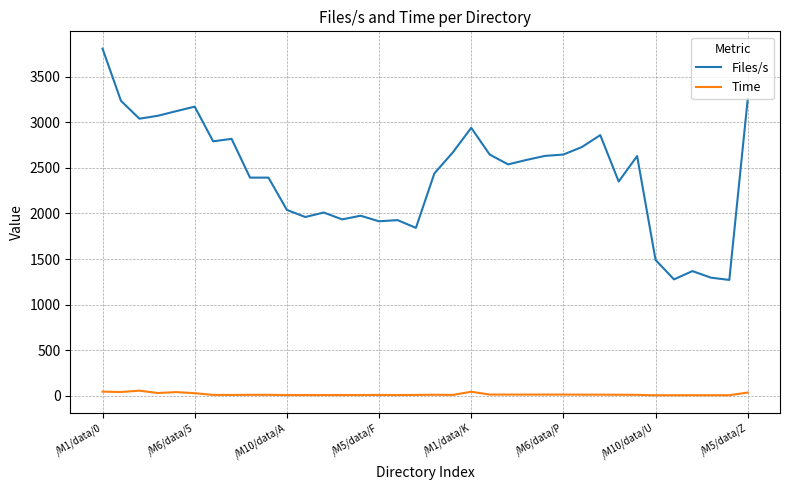

What is the difference between the maximum and minimum values in the Files/s series?

2536